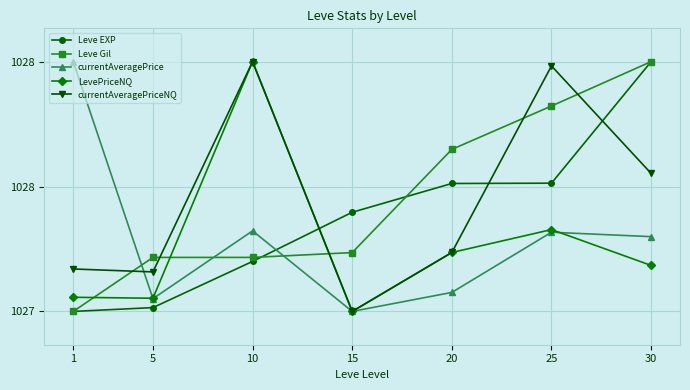

Rank the series by their maximum value, from lowest to highest.

Leve EXP, Leve Gil, currentAveragePrice, LevePriceNQ, currentAveragePriceNQ